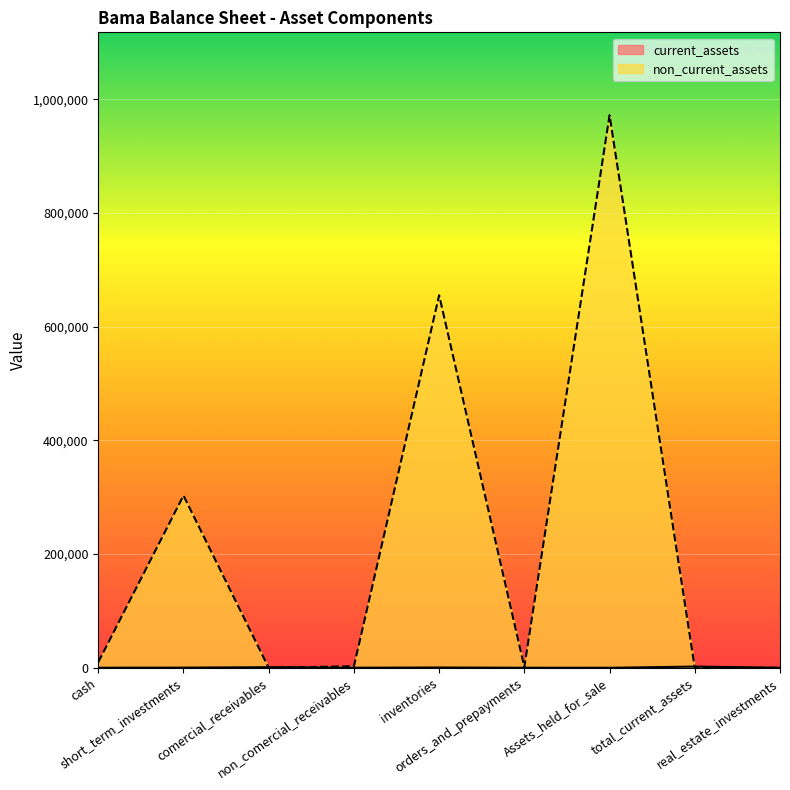

Reading right to left, what are all the values shown in this chart?

current_assets: real_estate_investments=0	total_current_assets=2130	Assets_held_for_sale=0	orders_and_prepayments=80	inventories=517	non_comercial_receivables=109	comercial_receivables=1037	short_term_investments=271	cash=114
non_current_assets: real_estate_investments=0	total_current_assets=0	Assets_held_for_sale=972234	orders_and_prepayments=1333	inventories=655404	non_comercial_receivables=2676	comercial_receivables=0	short_term_investments=303014	cash=9807